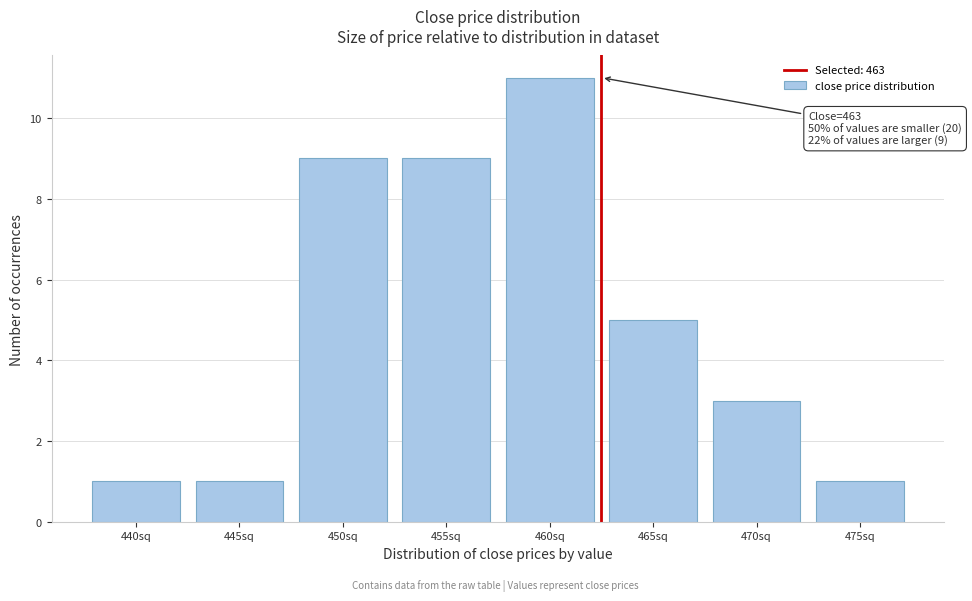

Reading left to right, what are all the values shown in this chart?

440sq=1	445sq=1	450sq=9	455sq=9	460sq=11	465sq=5	470sq=3	475sq=1